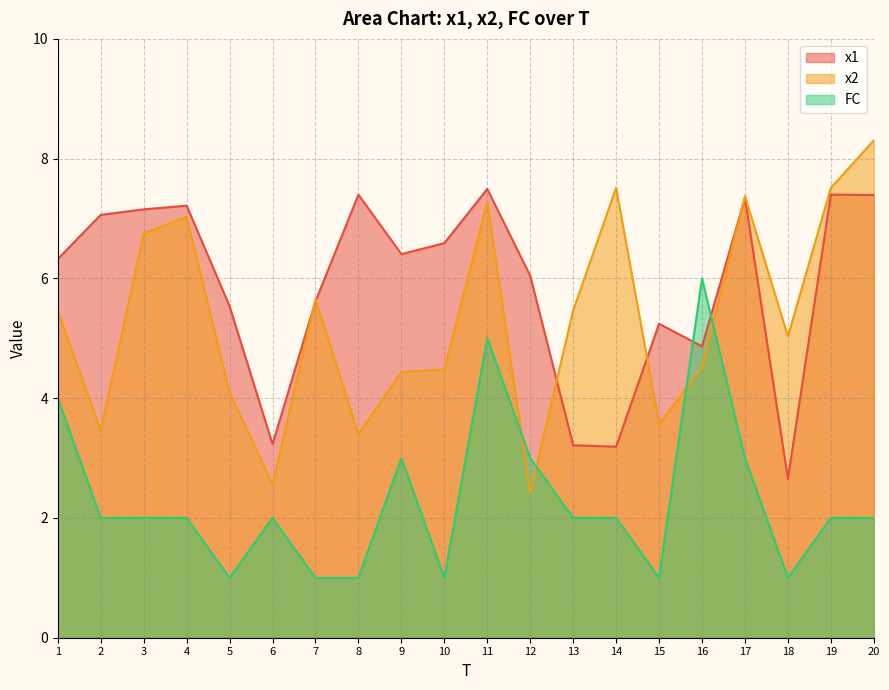

The value of x1 at 5 is 5.5. True or false?

True